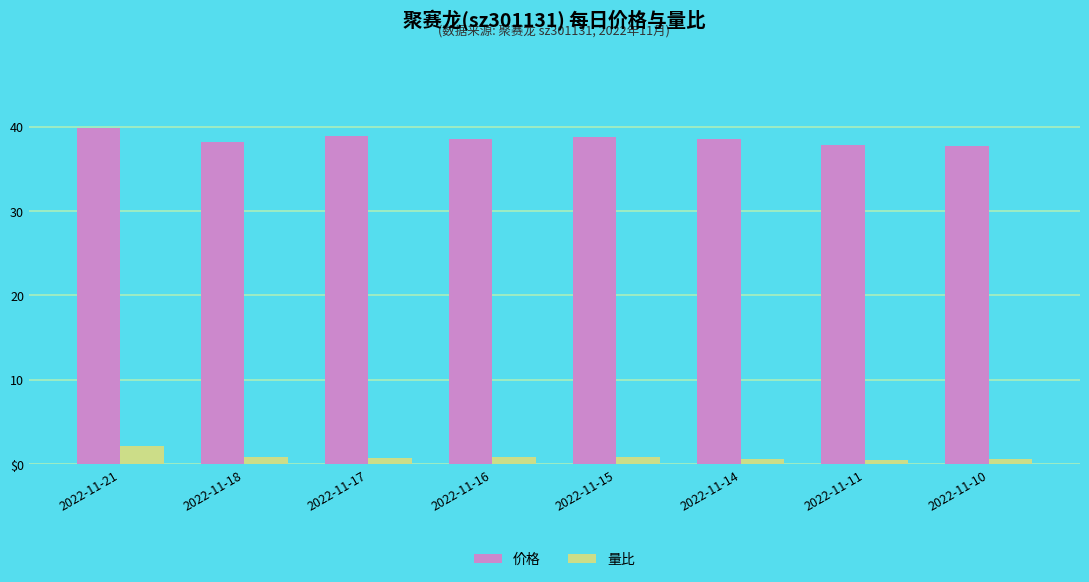

Which series changed the most between 2022-11-16 and 2022-11-11?

价格